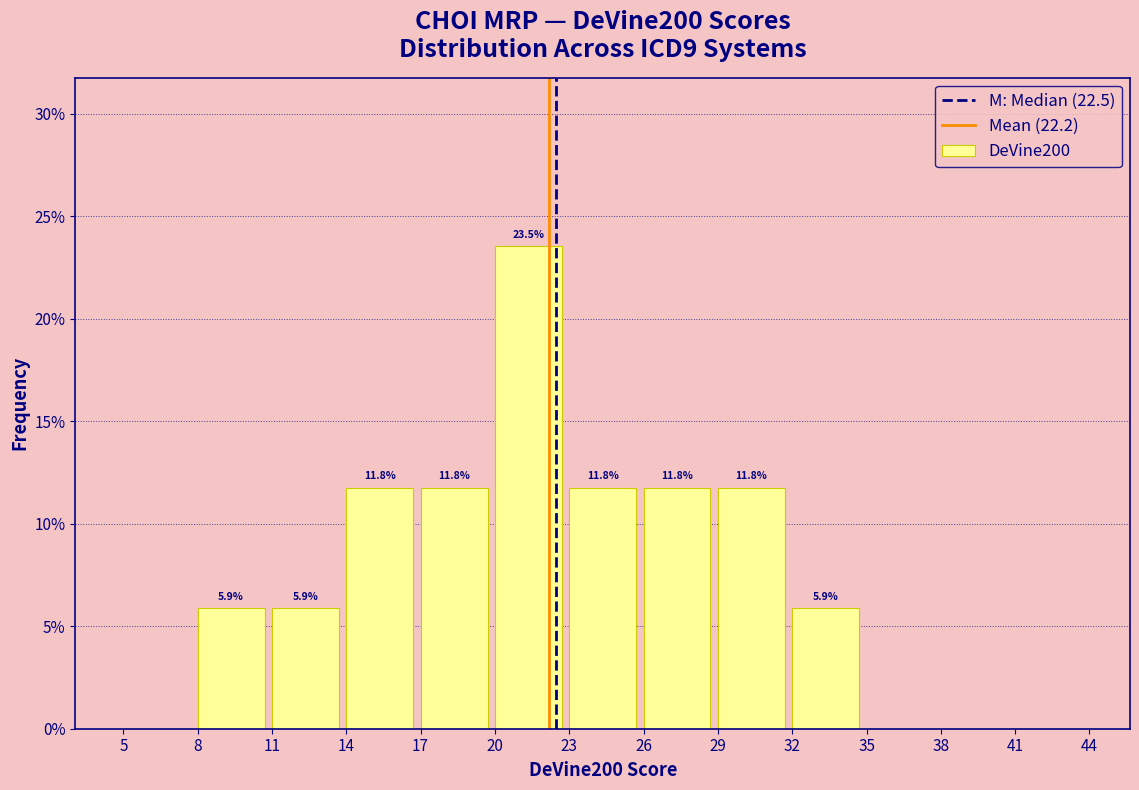

Which range on the x-axis has the tallest bar?

20 to 23